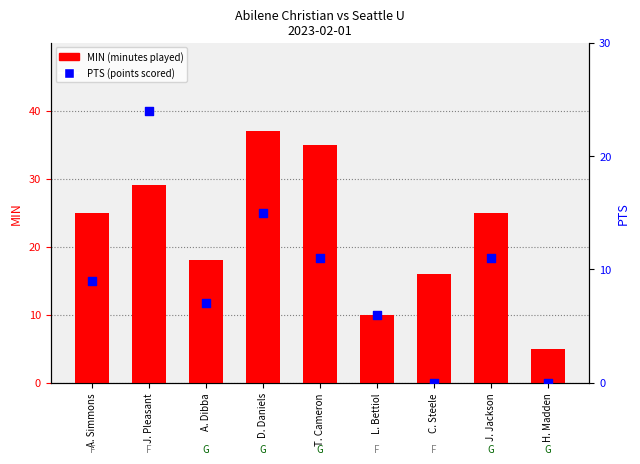

Which series has the widest spread of Y values?

MIN